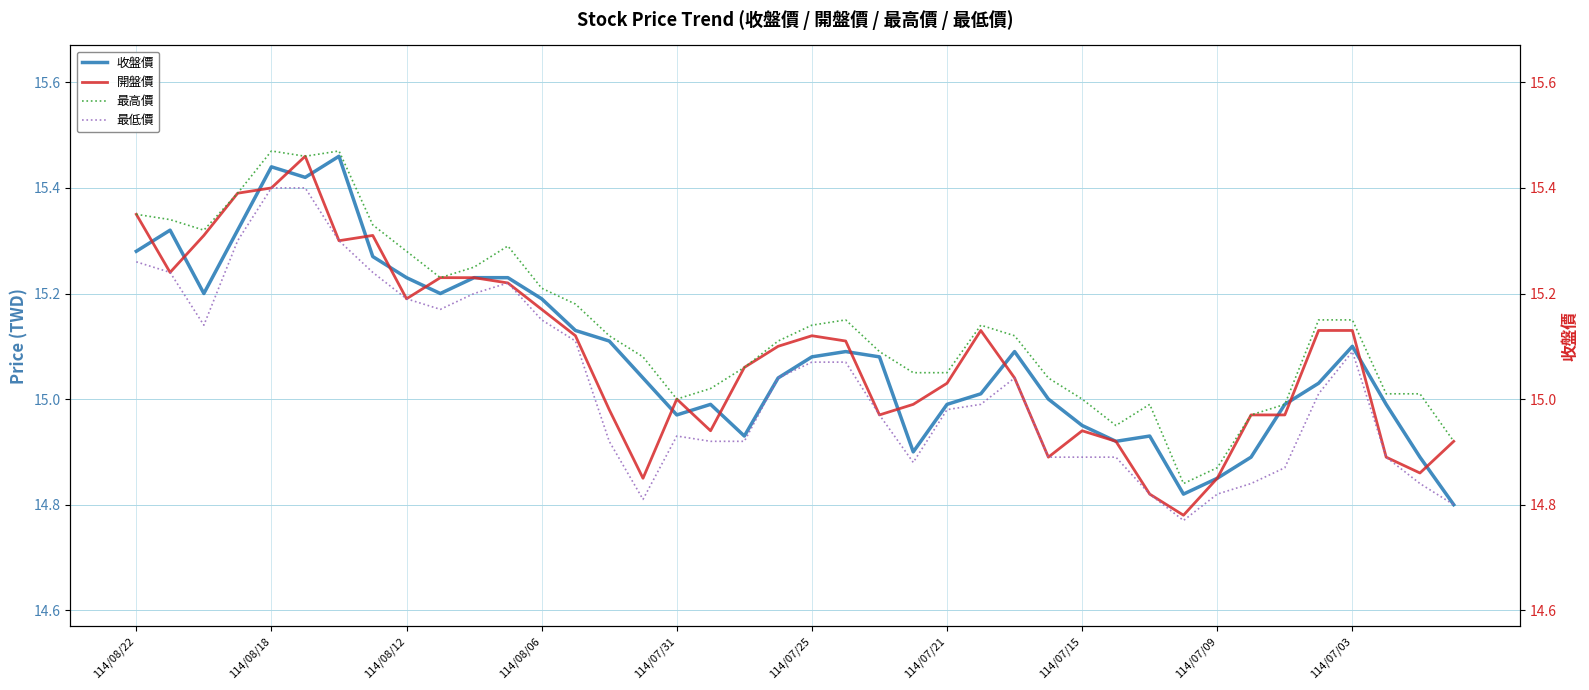

Which series changed the most between 114/08/22 and 114/07/25?

開盤價